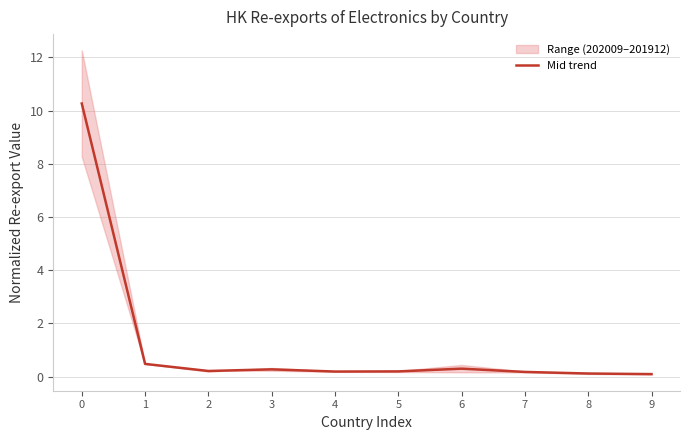

Is it true that the value at 2 is 0.3?

False